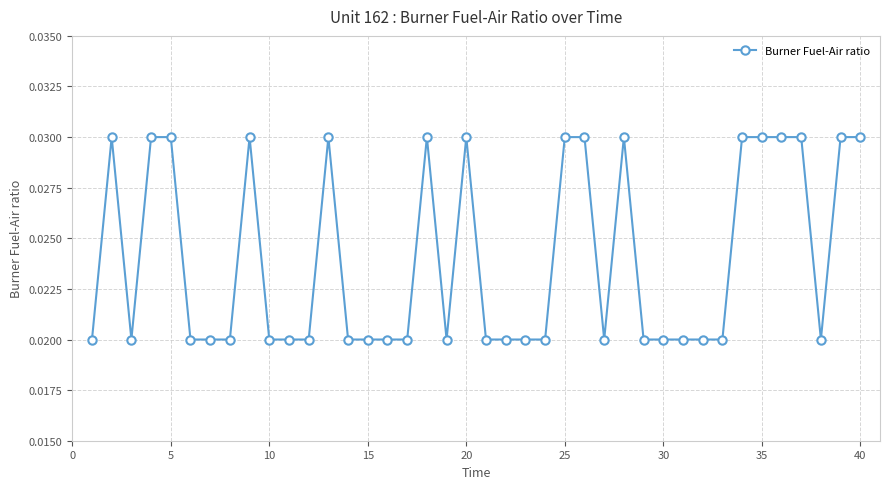

True or false: there are more than 1 points higher than both neighbors.

True